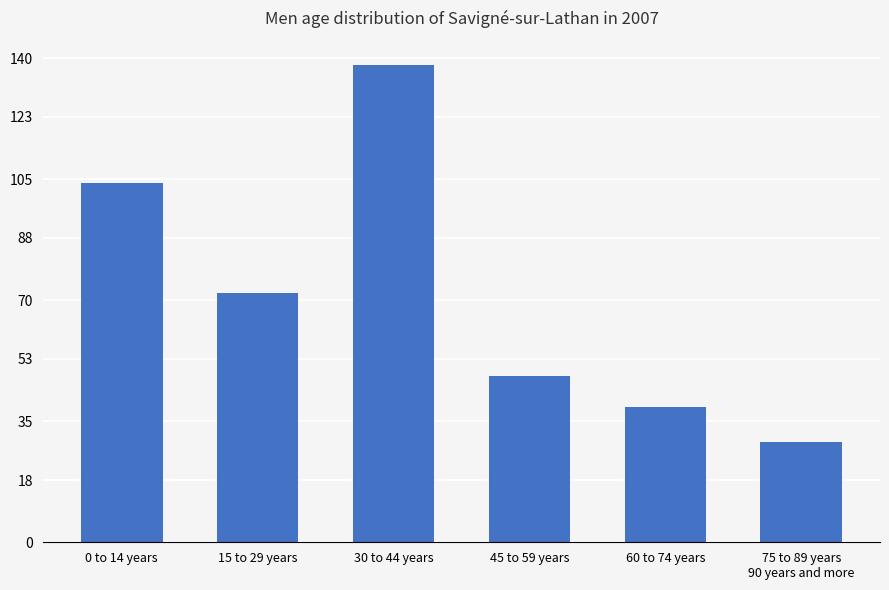

At which label does the data first exceed 72?

0 to 14 years